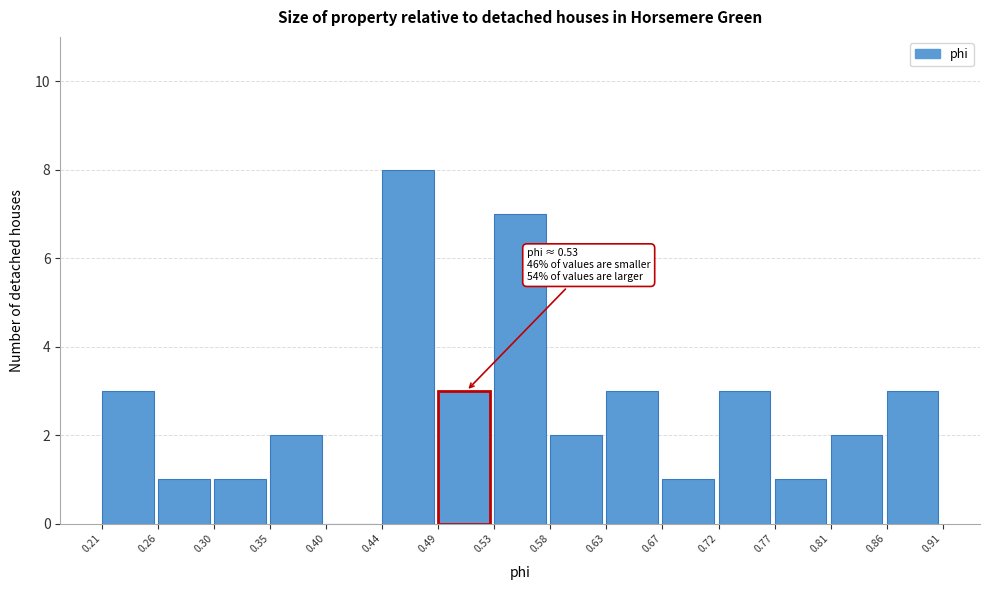

Over which range of the x-axis is the bar tallest?

0.44 to 0.49